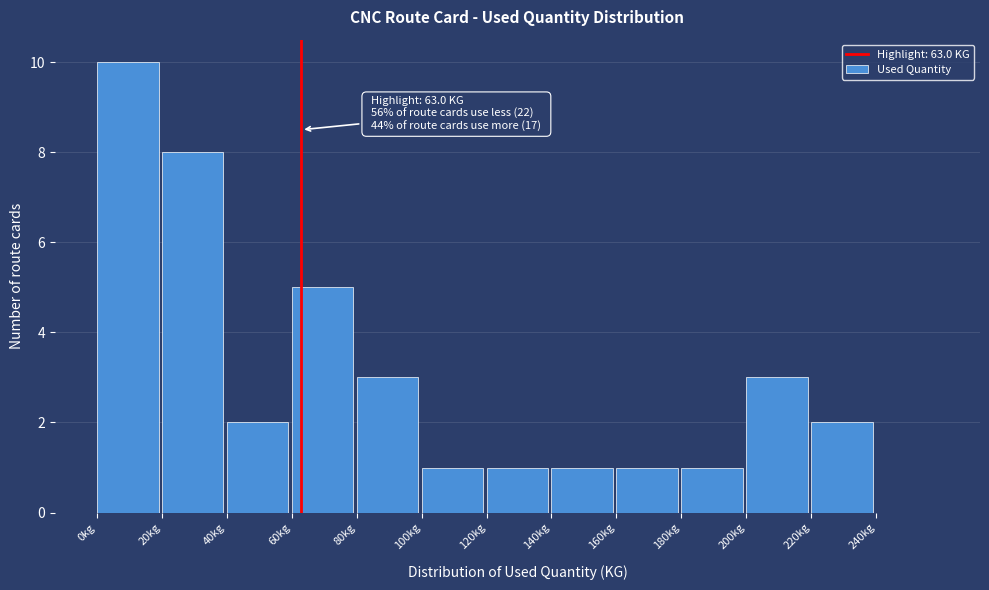

Over which range of the x-axis is the bar tallest?

0 to 20